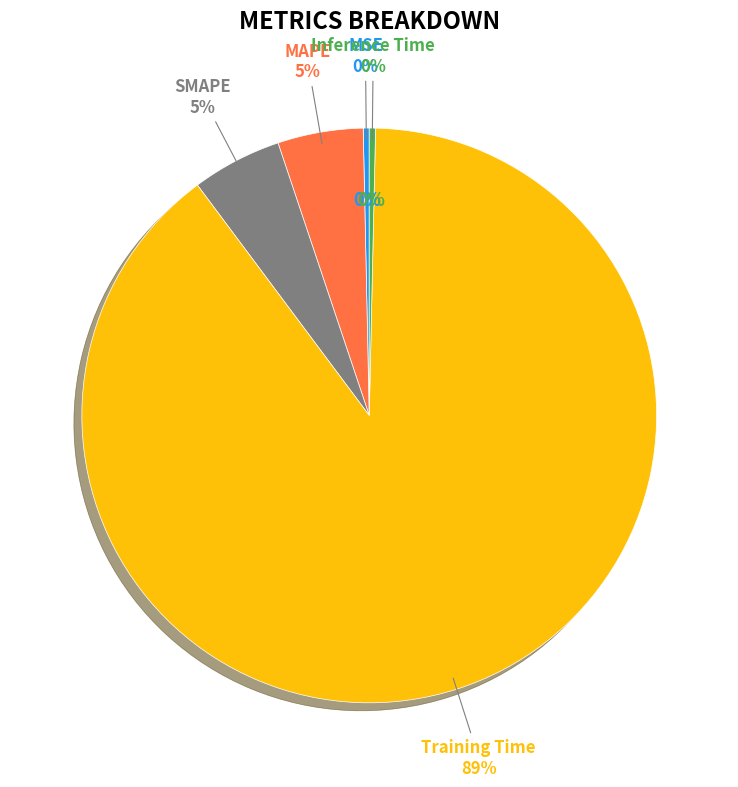

Count the number of slices in the pie.

5